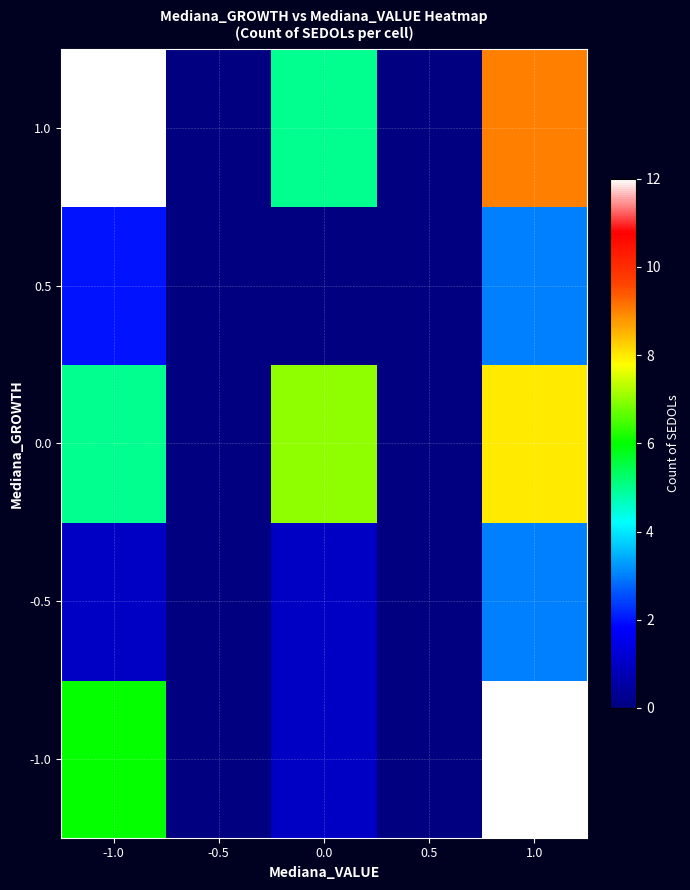

What is the total value across all series at -1.0?

26